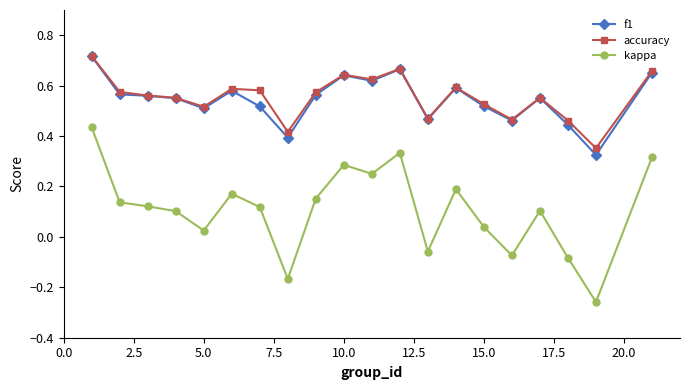

At how many categories does at least one series exceed 0?

20